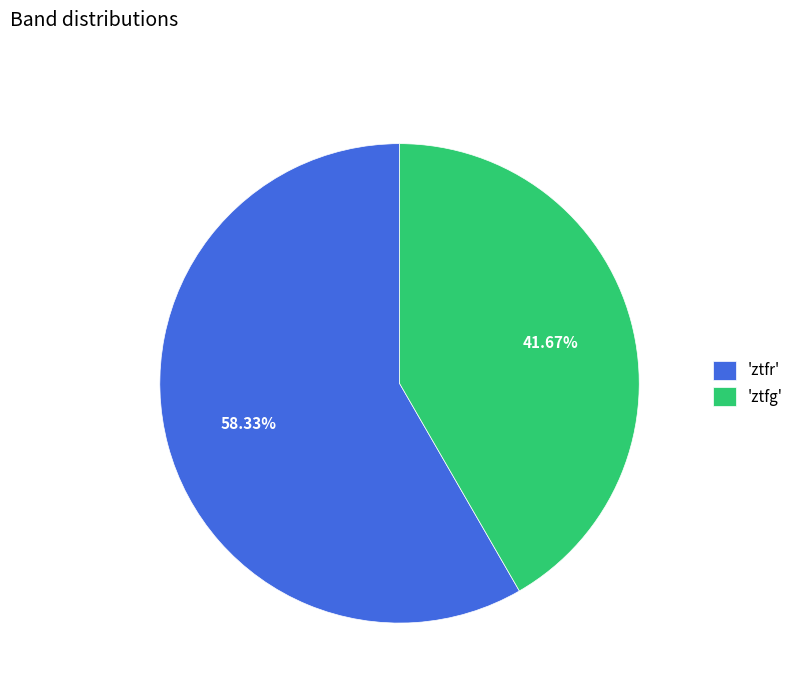

Does any single category account for the majority?

Yes